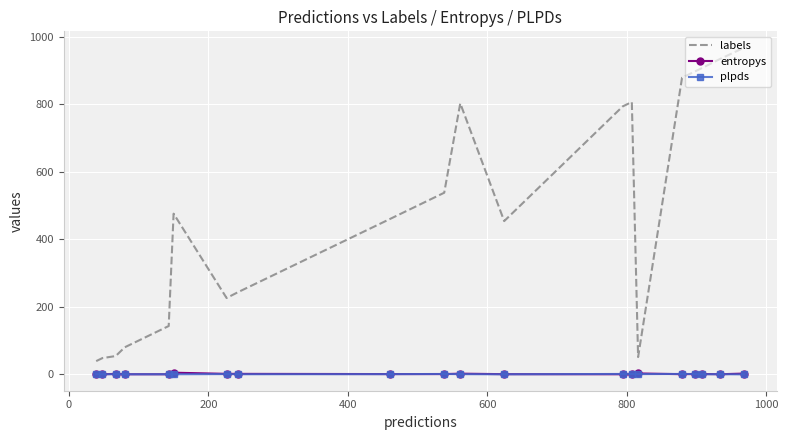

What is the highest value of the labels series?

968.0